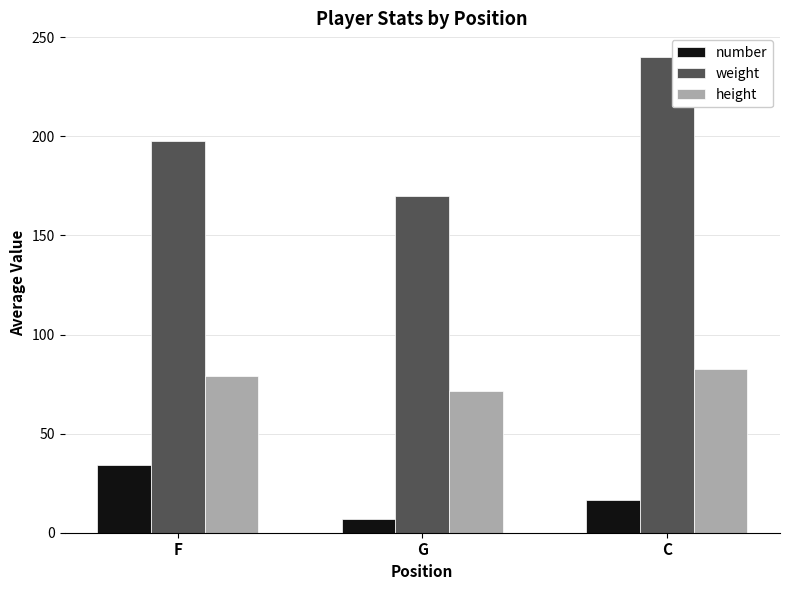

What are all the series names shown in the legend?

number, weight, height